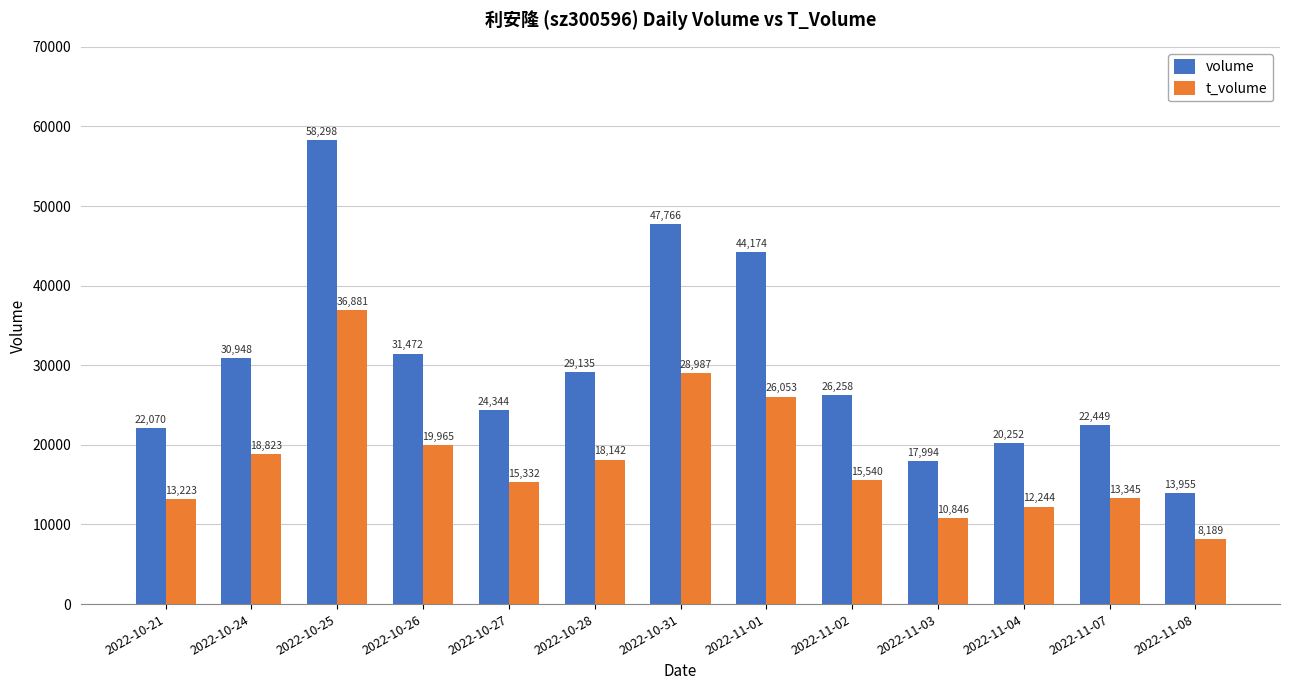

What is the spread (max minus min) of values at 2022-10-26?

11507